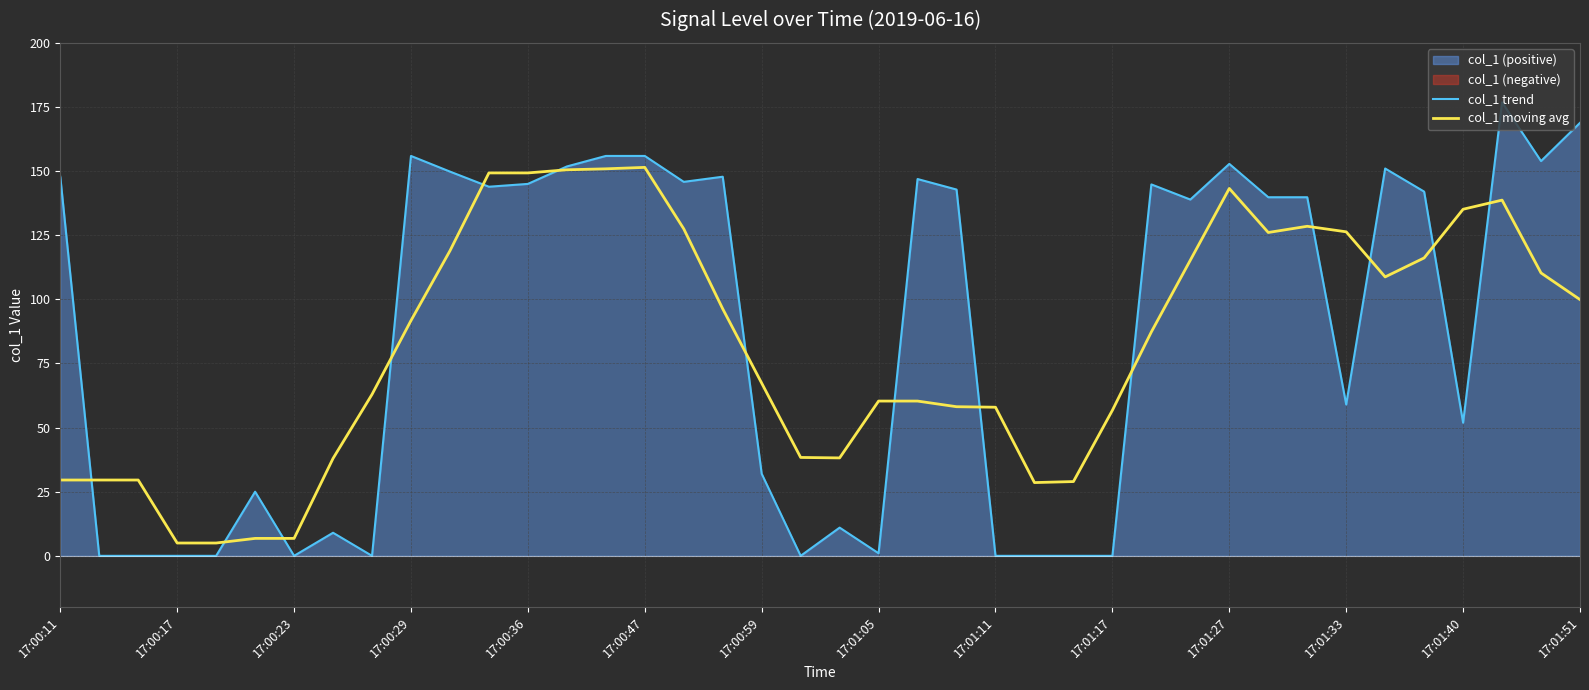

Reading right to left, what are all the values shown in this chart?

col_1 trend: 168.8	153.9	176.8	51.9	142.0	151.0	59.0	139.8	139.8	152.8	138.9	144.8	0.0	0.0	0.0	0.0	142.8	146.9	1.0	11.0	0.0	32.0	147.8	145.8	155.9	155.9	151.8	145.0	143.9	149.8	155.9	0.0	9.0	0.0	25.0	0.0	0.0	0.0	0.0	147.8
col_1 moving avg: 99.9	110.3	138.7	135.1	116.1	108.7	126.3	128.5	126.1	143.2	115.3	87.3	56.7	29.0	28.6	57.9	58.1	60.3	60.3	38.2	38.4	67.3	96.3	127.5	151.4	150.9	150.5	149.3	149.3	118.9	91.7	62.9	38.0	6.8	6.8	5.0	5.0	29.6	29.6	29.6